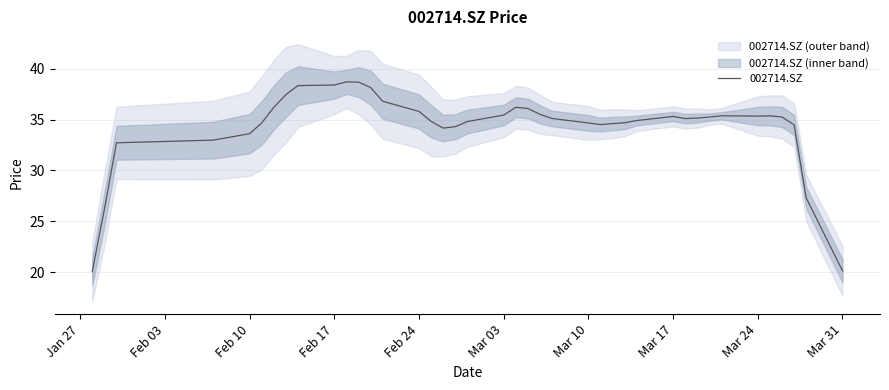

What is the maximum value for 002714.SZ?

38.7